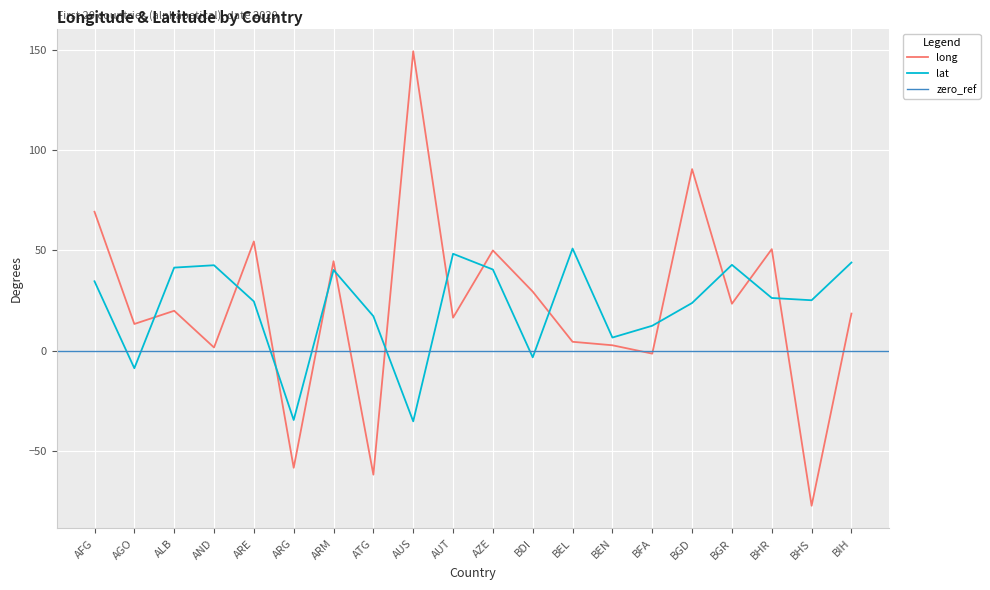

How many negative values does the lat series have?

4